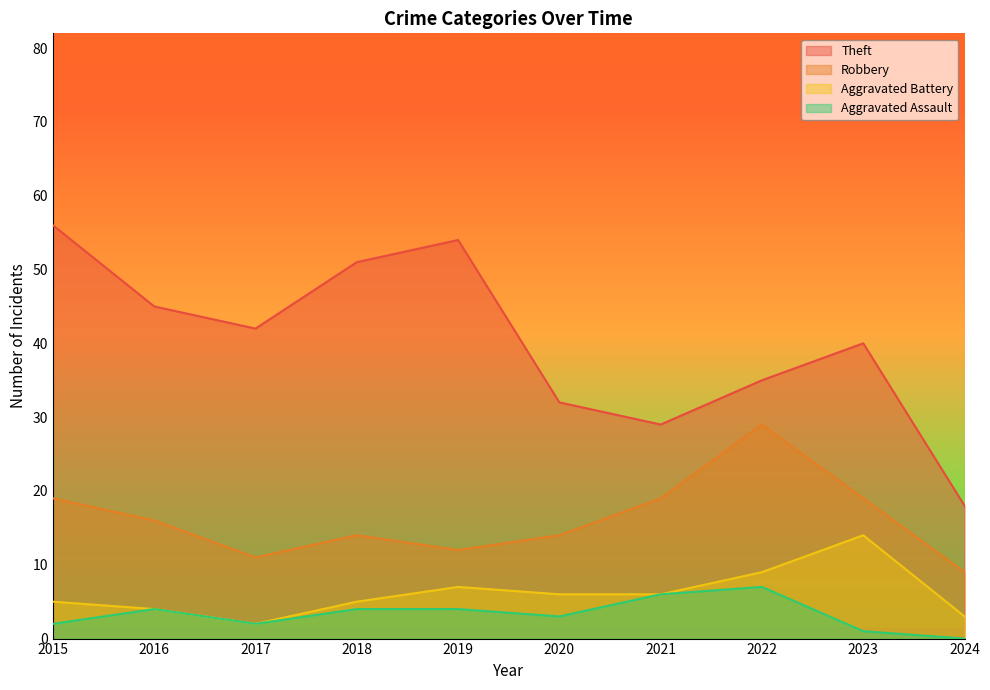

Reading right to left, list all the values displayed in this chart.

Theft: 18	40	35	29	32	54	51	42	45	56
Robbery: 9	19	29	19	14	12	14	11	16	19
Aggravated Battery: 3	14	9	6	6	7	5	2	4	5
Aggravated Assault: 0	1	7	6	3	4	4	2	4	2